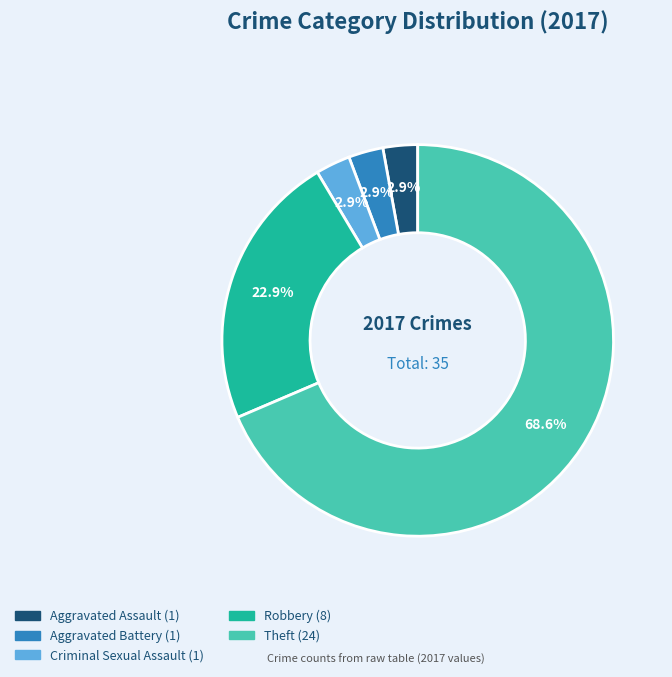

How many slices are in this pie chart?

5